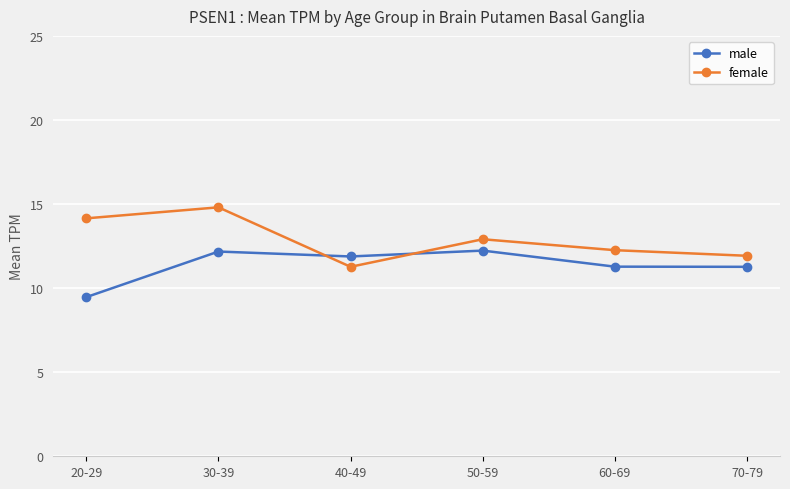

What is the value of the female point at the 1st from the left?

14.2